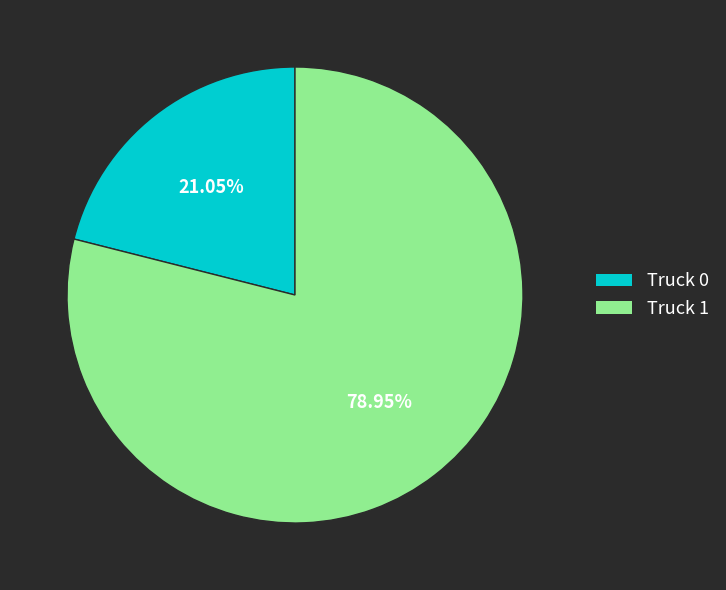

Does Truck 1 represent more than half of the total?

Yes